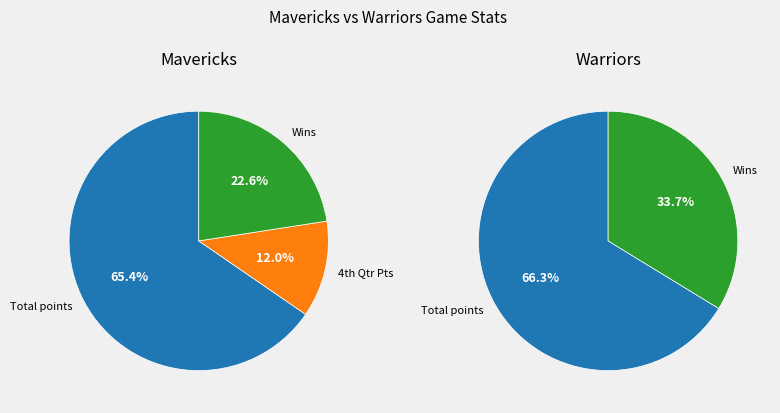

True or false: 0 accounts for 10% of the total.

False